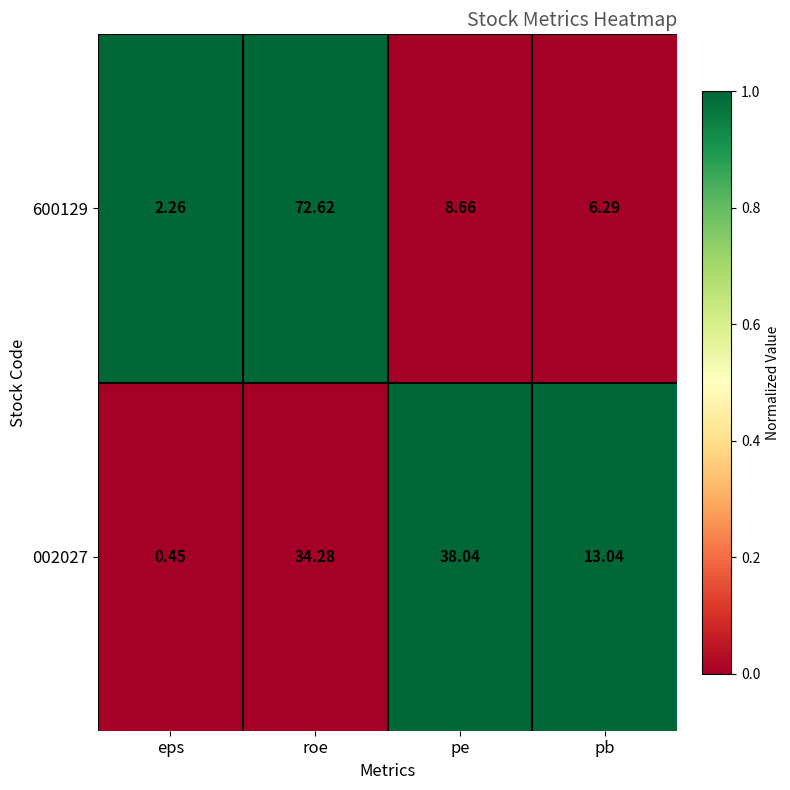

At which label is 002027 closest to 19?

pb